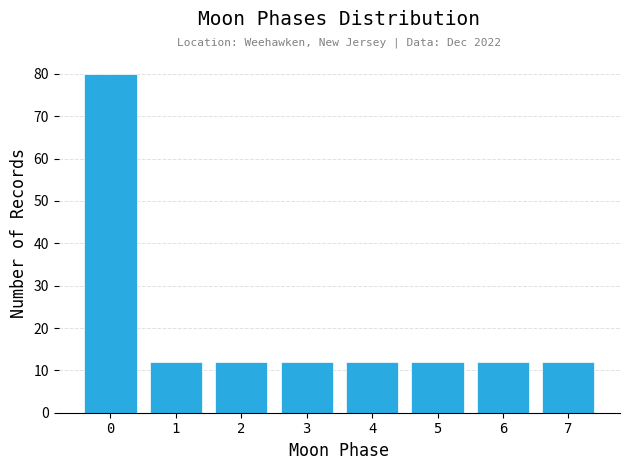

Reading left to right, transcribe all the data shown in this chart.

0=80	1=12	2=12	3=12	4=12	5=12	6=12	7=12